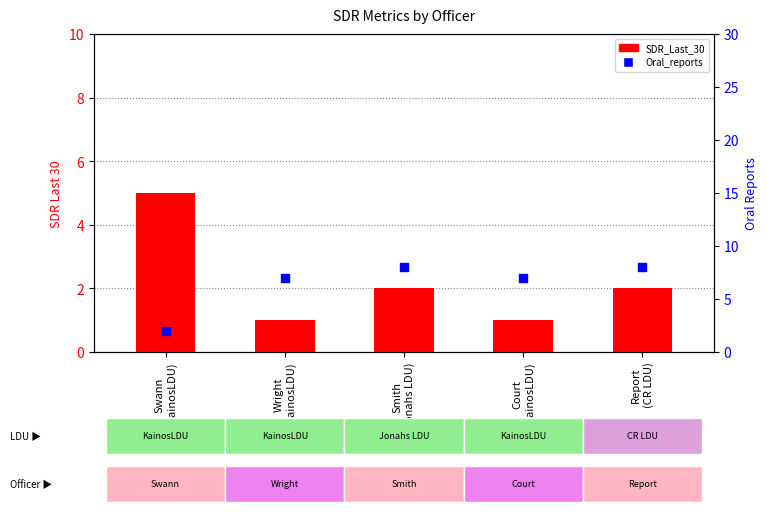

Which series contains the highest Y value?

Oral_reports